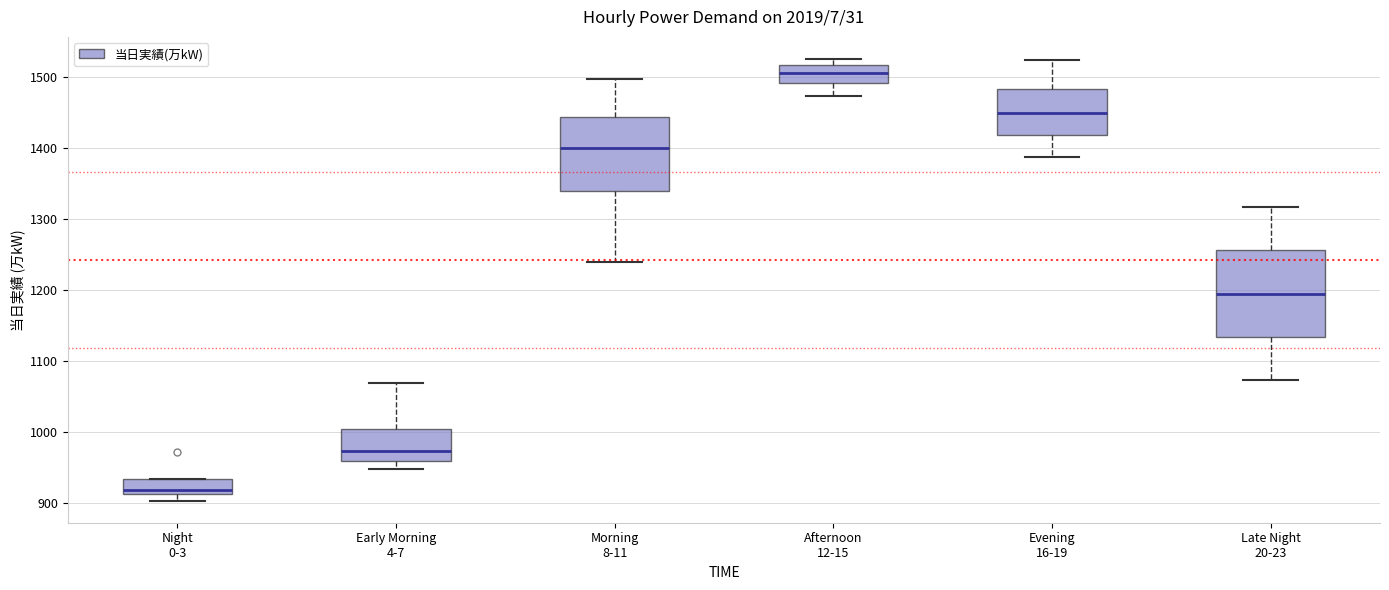

Comparing the boxes themselves (not the whiskers), which one is the tallest?

Late Night 20-23